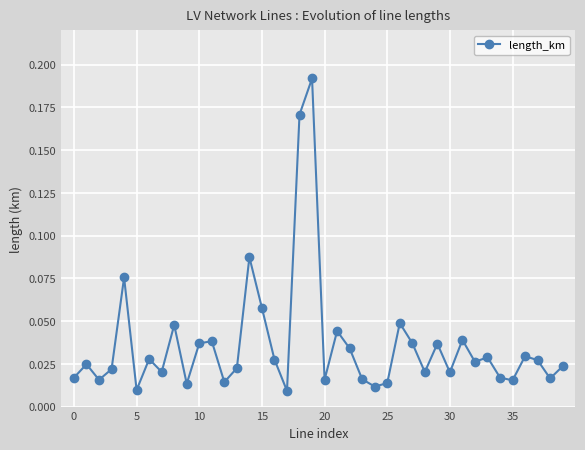

How many interior local peaks (higher than both neighbors) does the data have?

13